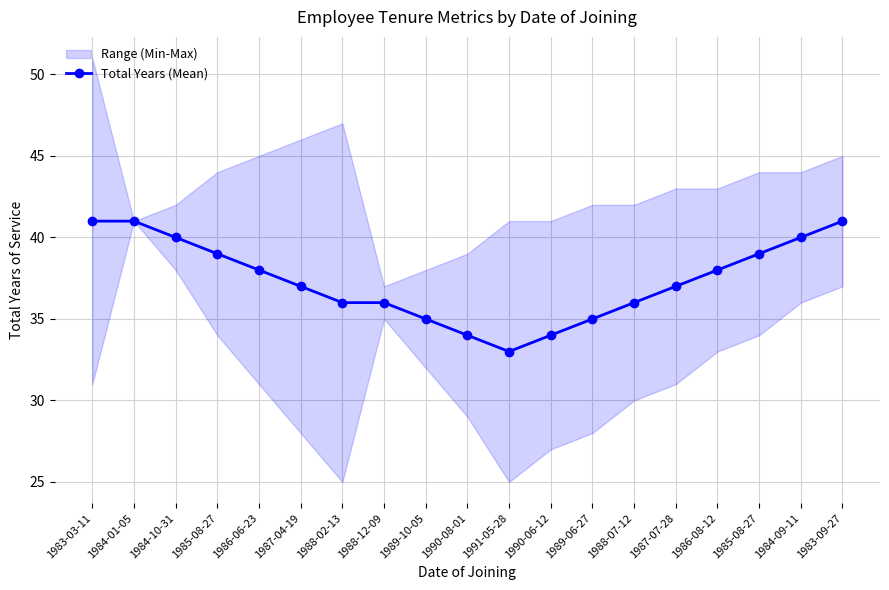

Between 1988-12-09 and 1989-10-05, which is larger?

1988-12-09